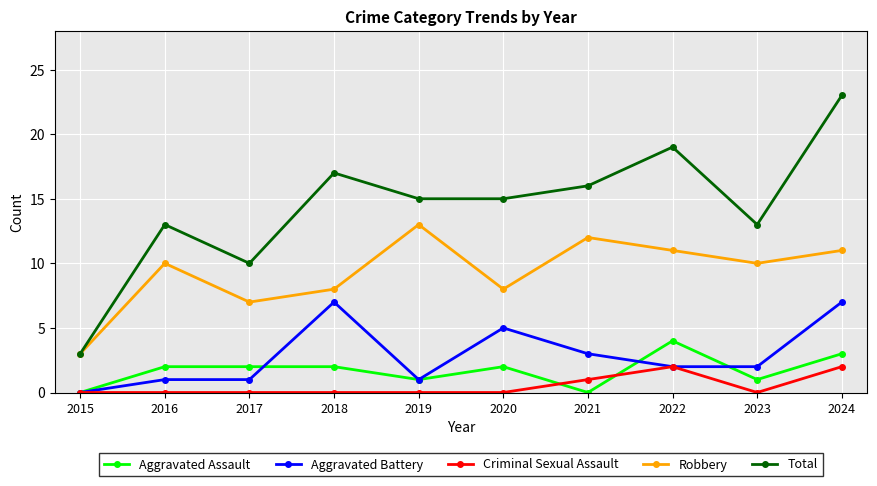

True or false: Total has more than 2 interior local peaks.

True